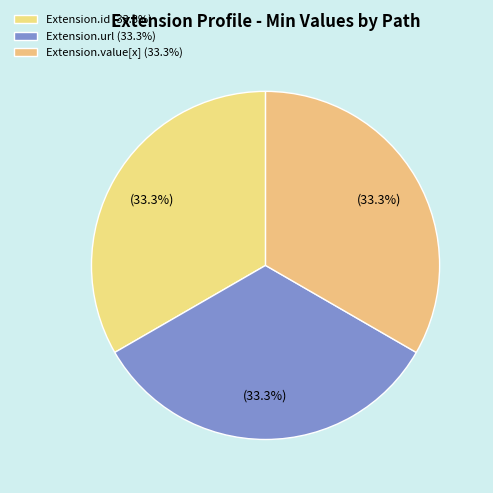

To the nearest percent, what is the difference between the largest and smallest slice percentages?

0%